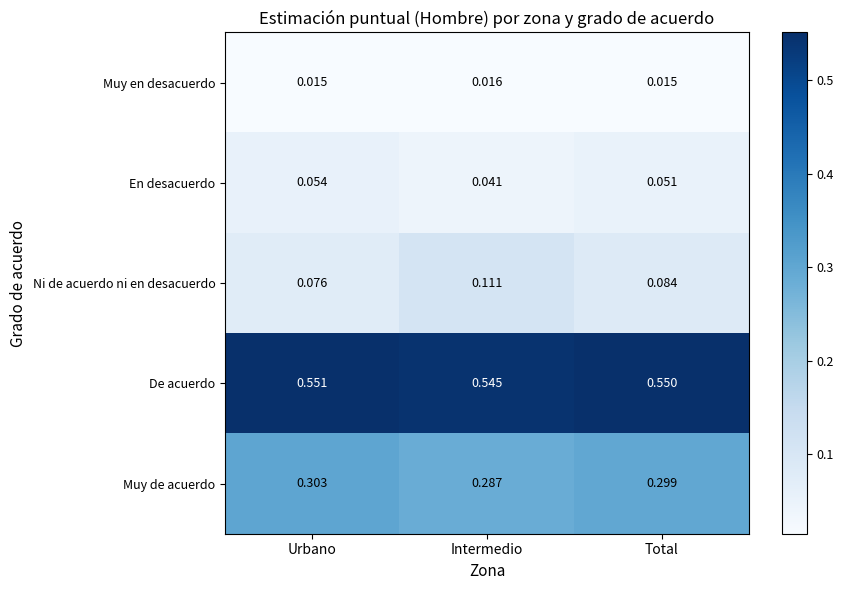

Where is Ni de acuerdo ni en desacuerdo nearest to the value 0?

Urbano